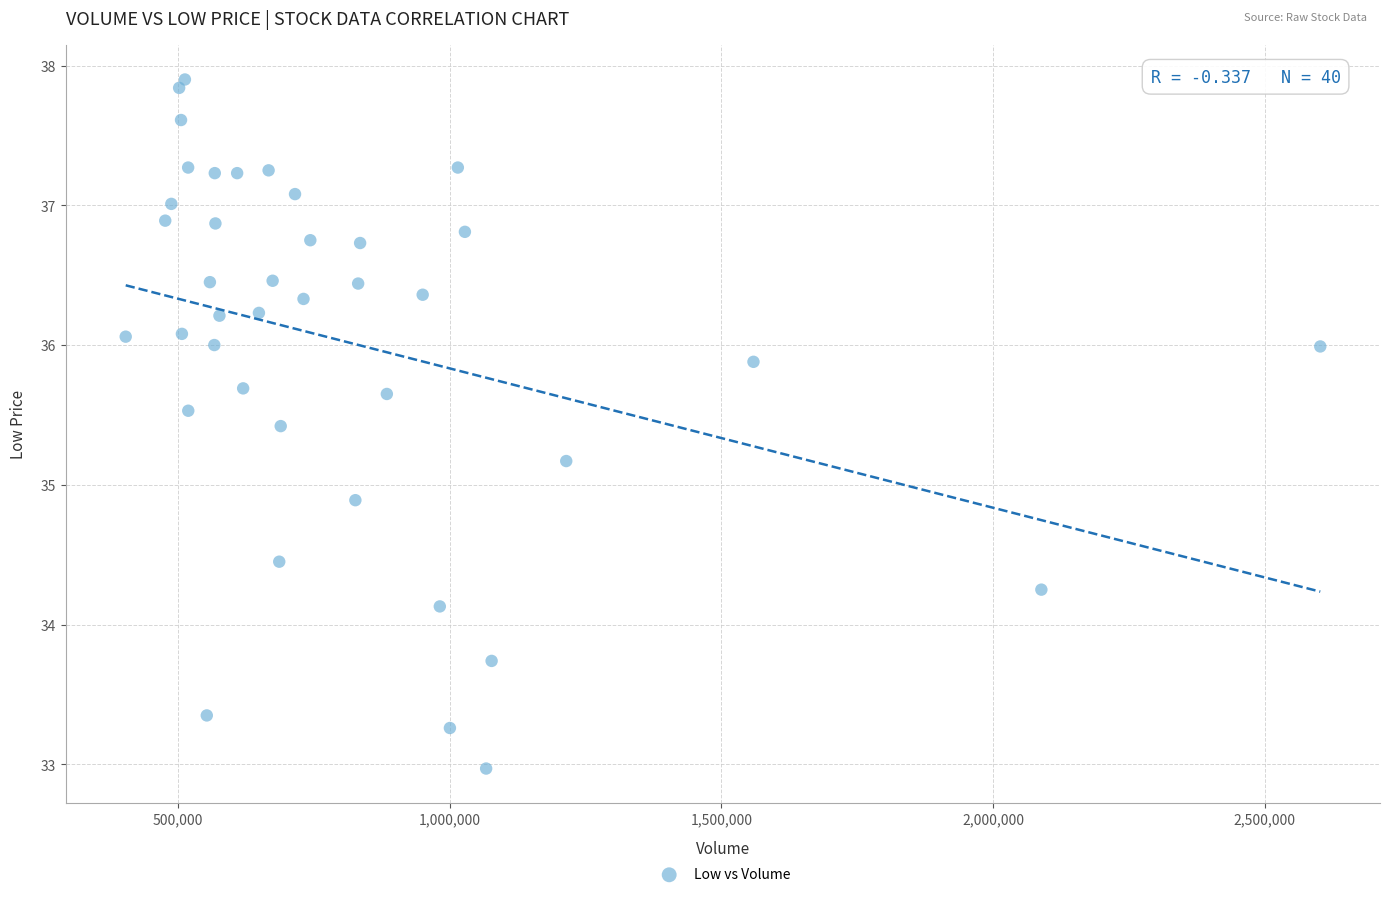

What Y value in the scatter plot is closest to 35?

34.9